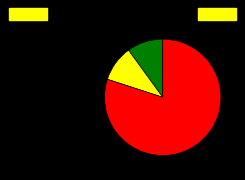

Does any single category account for the majority?

Yes